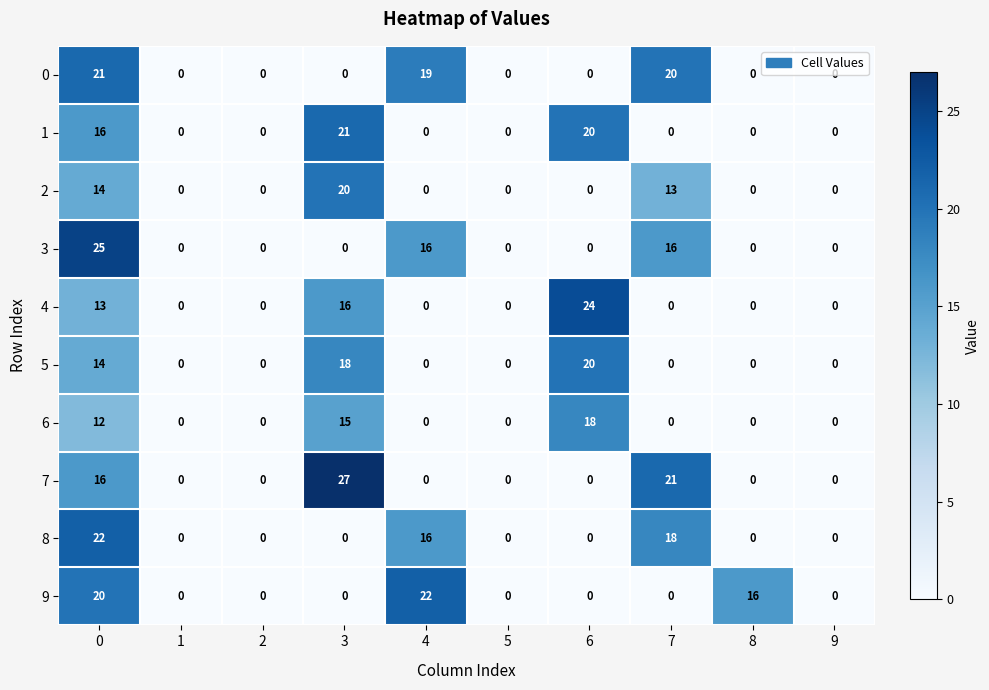

True or false: 4 has a value of 6 at 0.

False